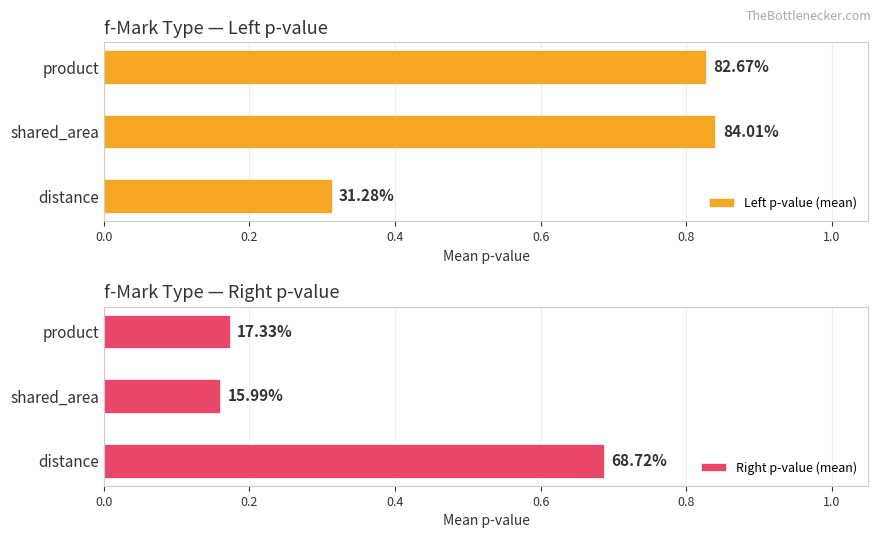

Count the number of data series in this chart.

2